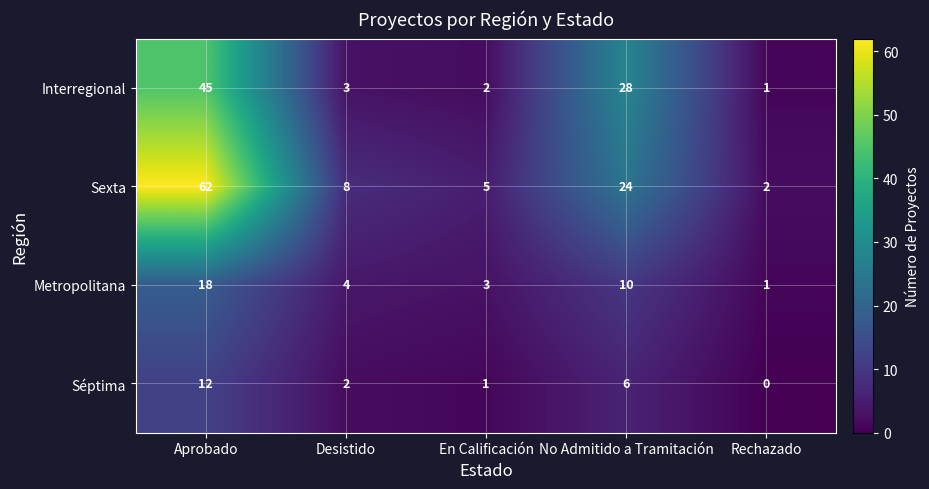

List the labels in order of Séptima value, largest first.

Aprobado, No Admitido a Tramitación, Desistido, En Calificación, Rechazado